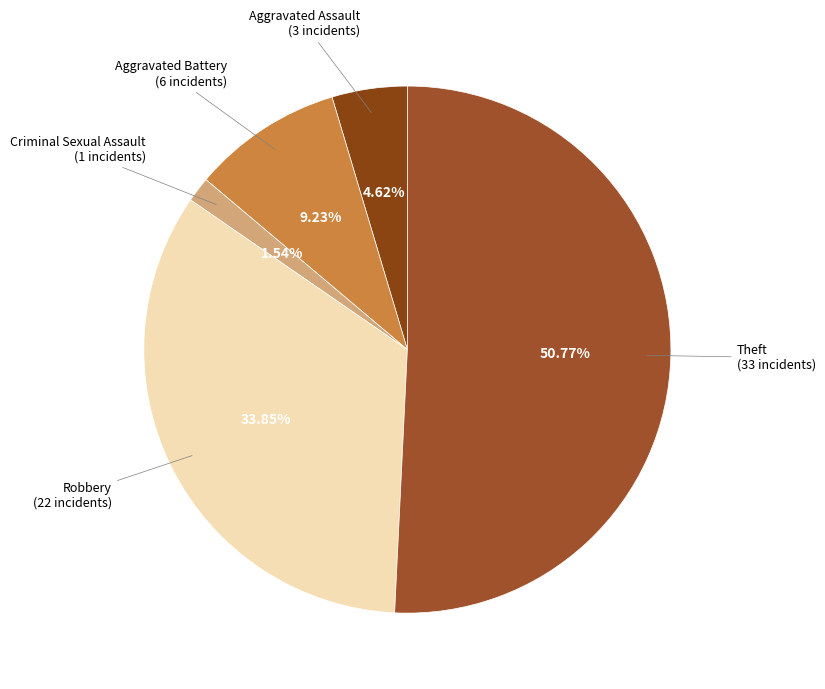

Is there a majority slice in this chart?

Yes